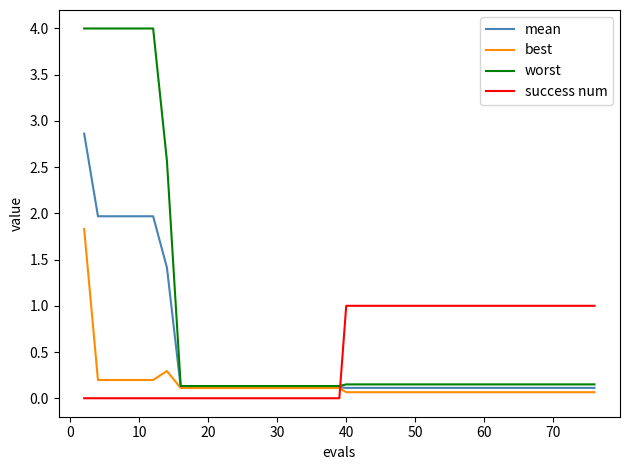

What is the greatest value displayed?

4.0